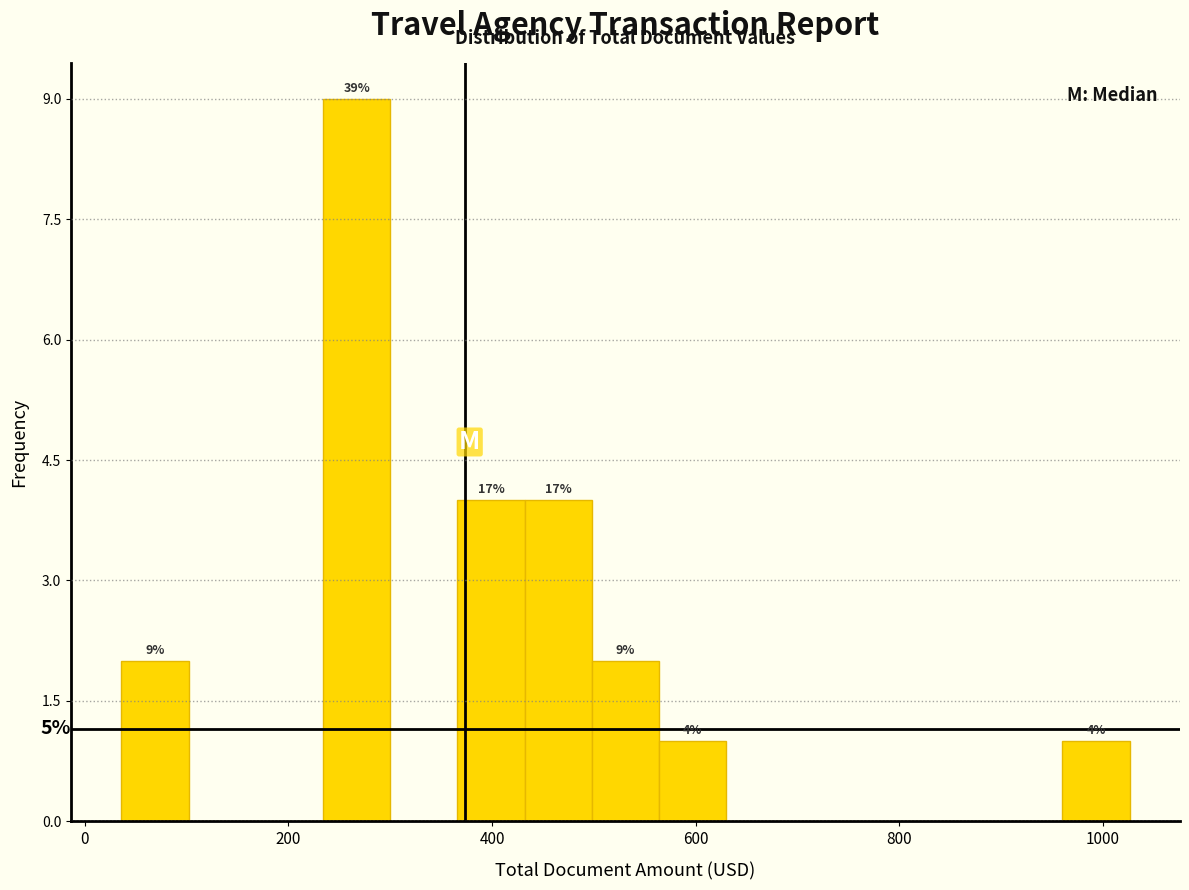

Around what value on the x-axis is the tallest bar? Give the approximate position of its centre, as read against the axis.

260